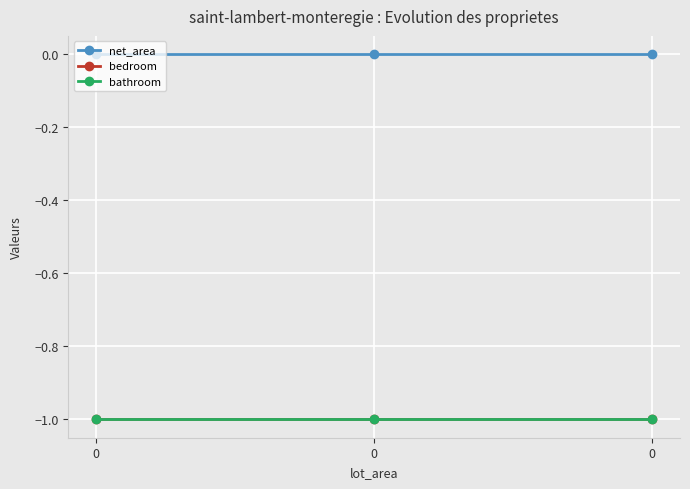

Which series has the largest total across all categories?

net_area